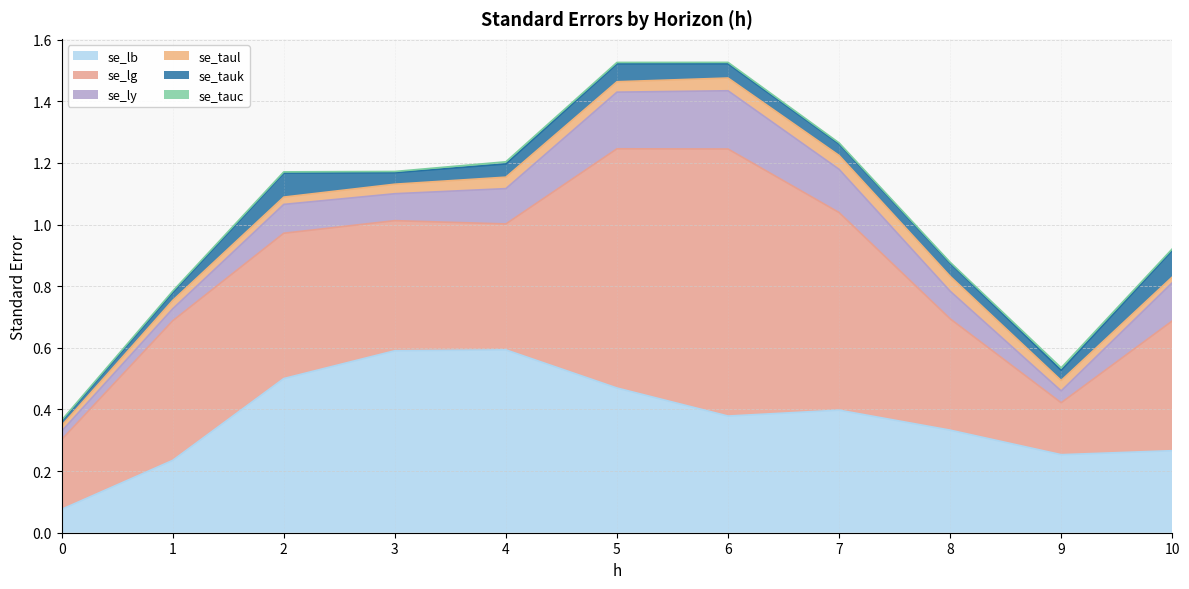

What is the sum of all se_tauc values?

0.1